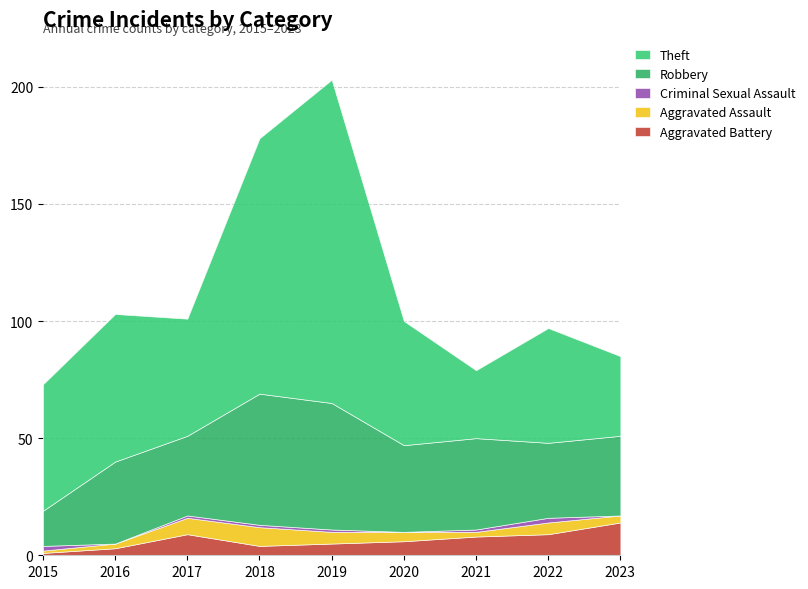

How many lines are shown in the chart?

5